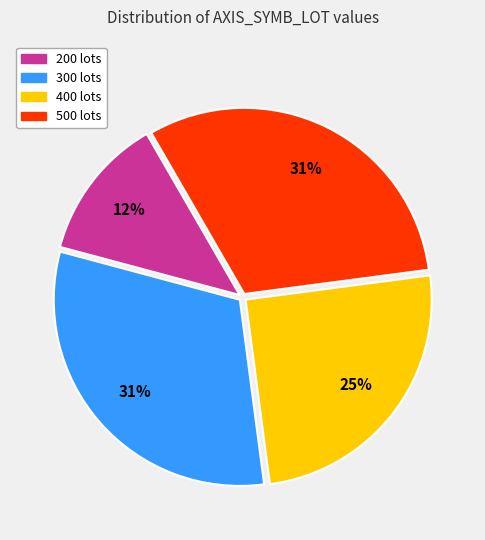

To the nearest percent, what is the average slice percentage?

25%